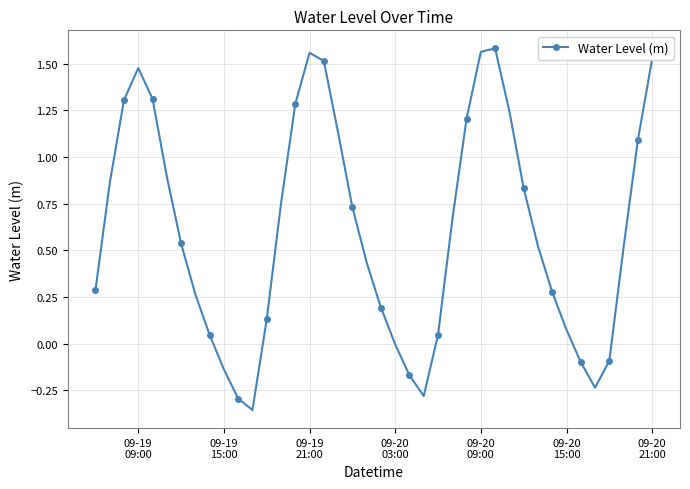

What is the difference between the maximum and second lowest values?

1.9